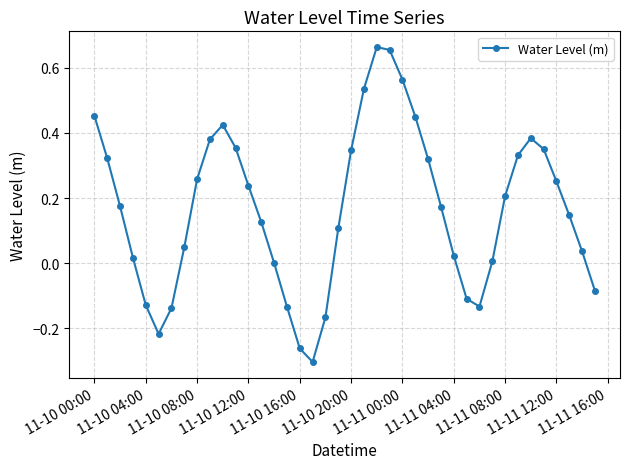

What is the difference between the maximum and minimum values?

1.0